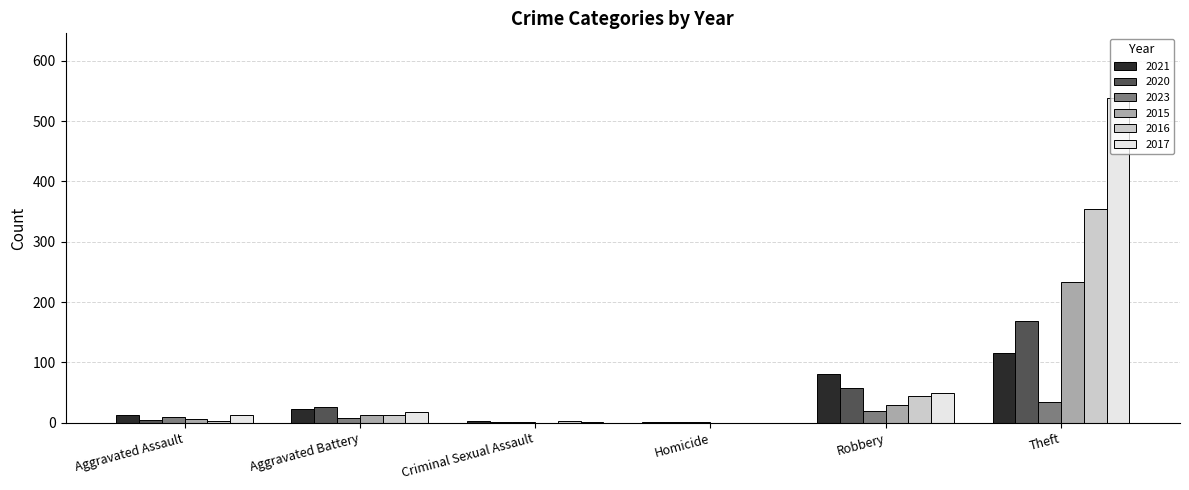

Is it true that 2017 equals 17 at Aggravated Battery?

True